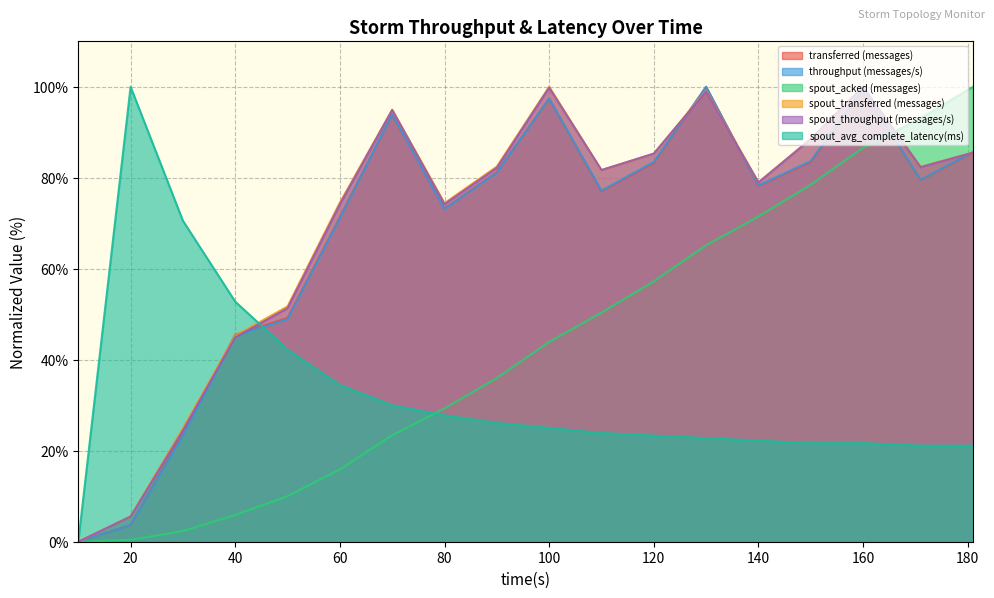

True or false: spout_acked (messages) has a value of 61.6 at 90.

False